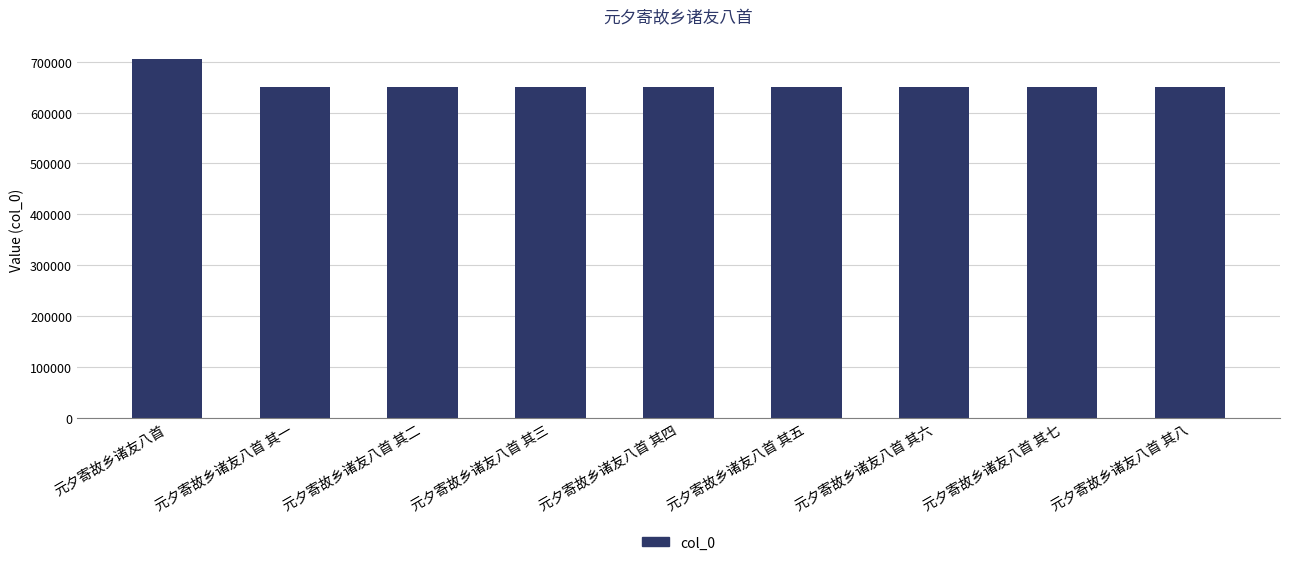

How many data points are less than 651203?

4